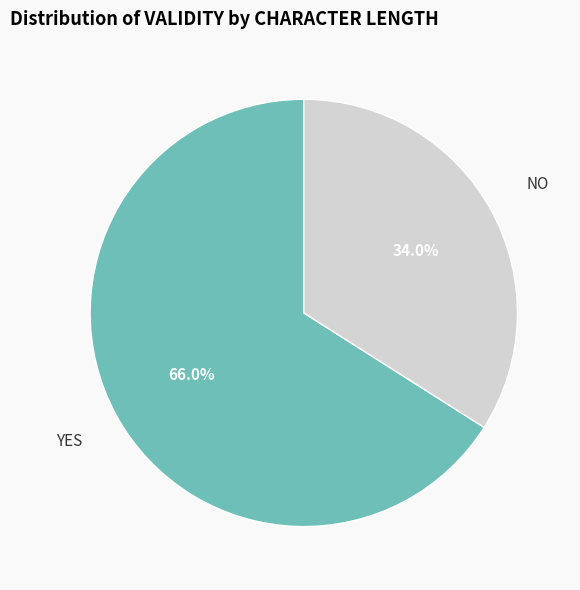

How many slices are in this pie chart?

2